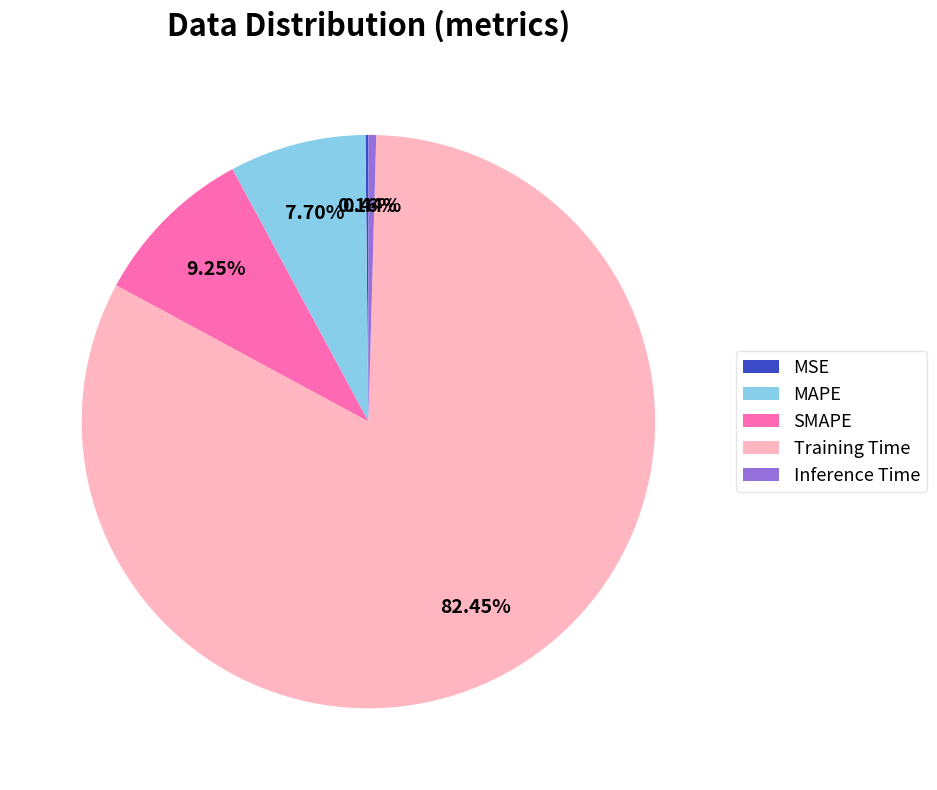

Combined, do Training Time and Inference Time account for over 50%?

Yes